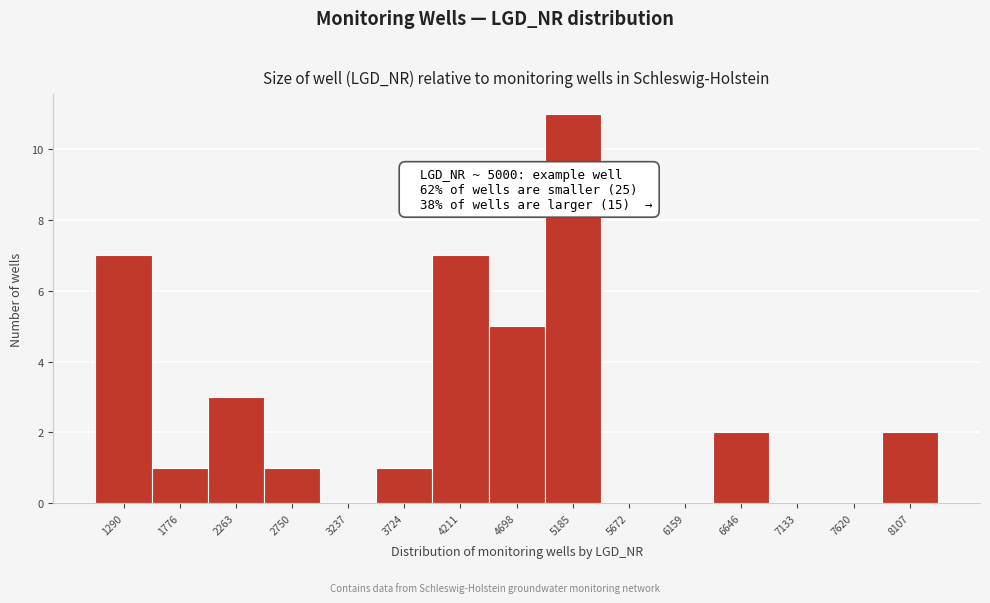

Reading left to right, list all the values displayed in this chart.

1290=7	1776=1	2263=3	2750=1	3237=0	3724=1	4211=7	4698=5	5185=11	5672=0	6159=0	6646=2	7133=0	7620=0	8107=2